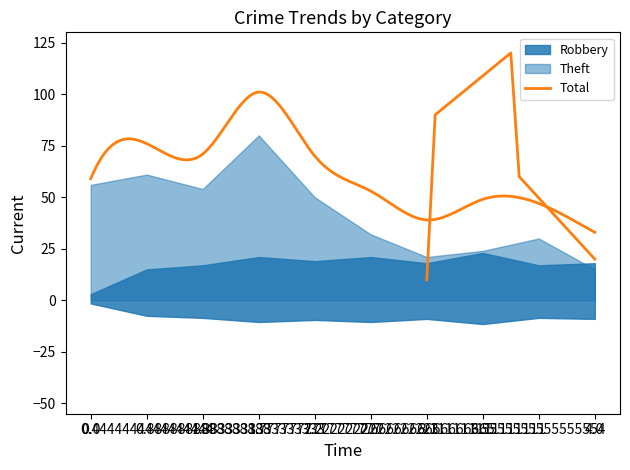

What is the value of the Robbery point at the 1st from the left?

3